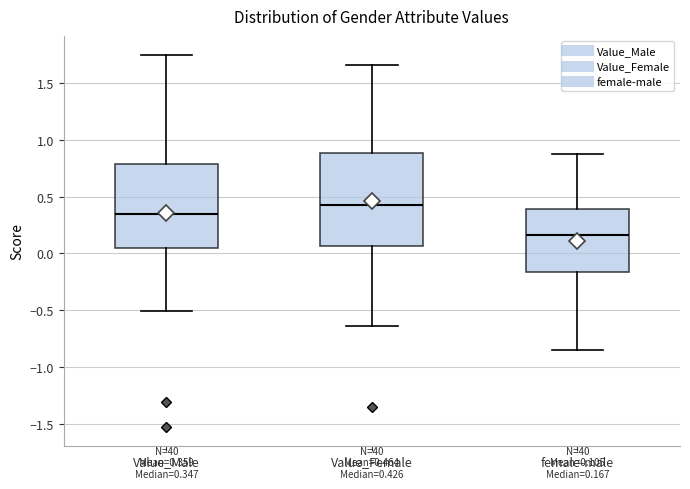

Which box has the lowest median line?

female-male